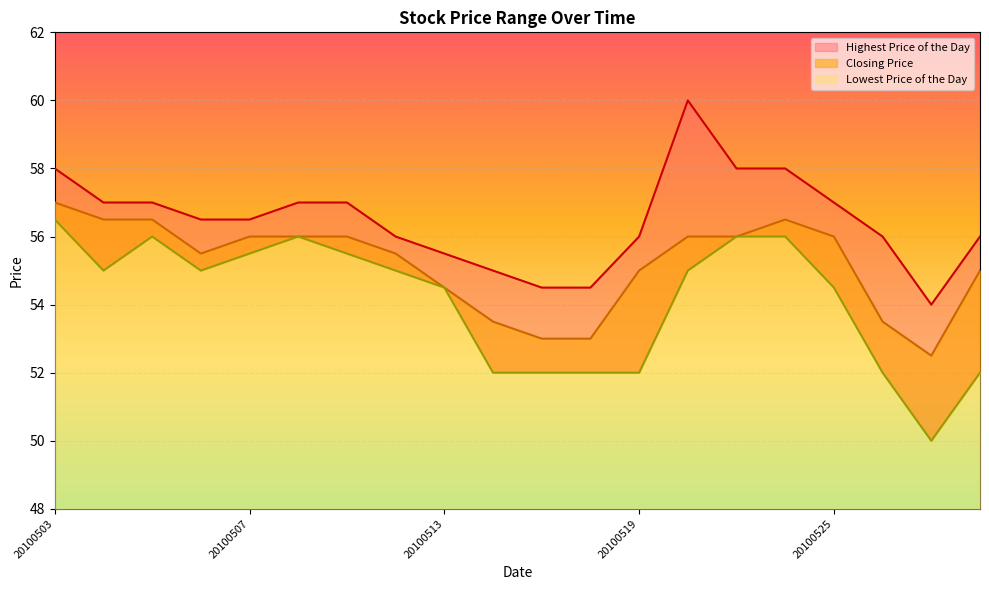

What are all the series names shown in the legend?

Highest Price of the Day, Closing Price, Lowest Price of the Day